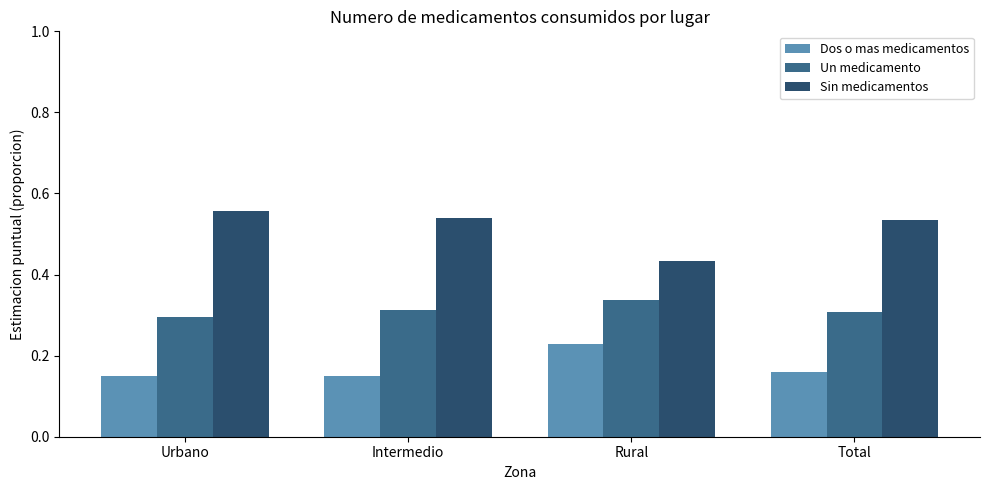

Is it true that Un medicamento equals 0.3 at Urbano?

True